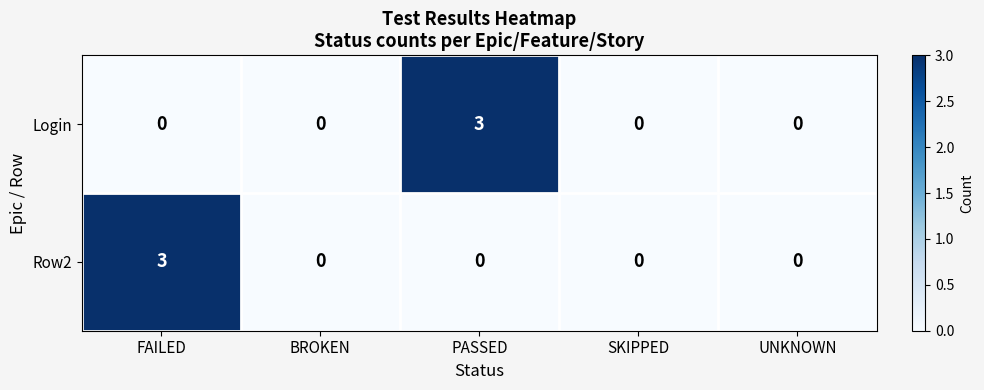

What is the difference between the highest and lowest values at PASSED?

3